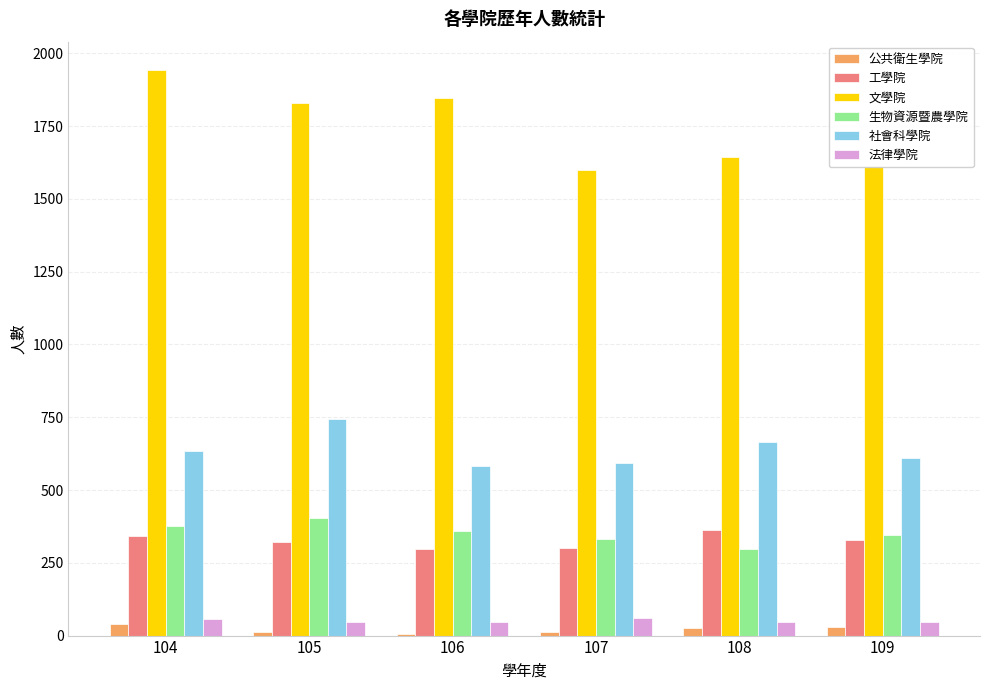

What is the total value across all series at 106?

3138